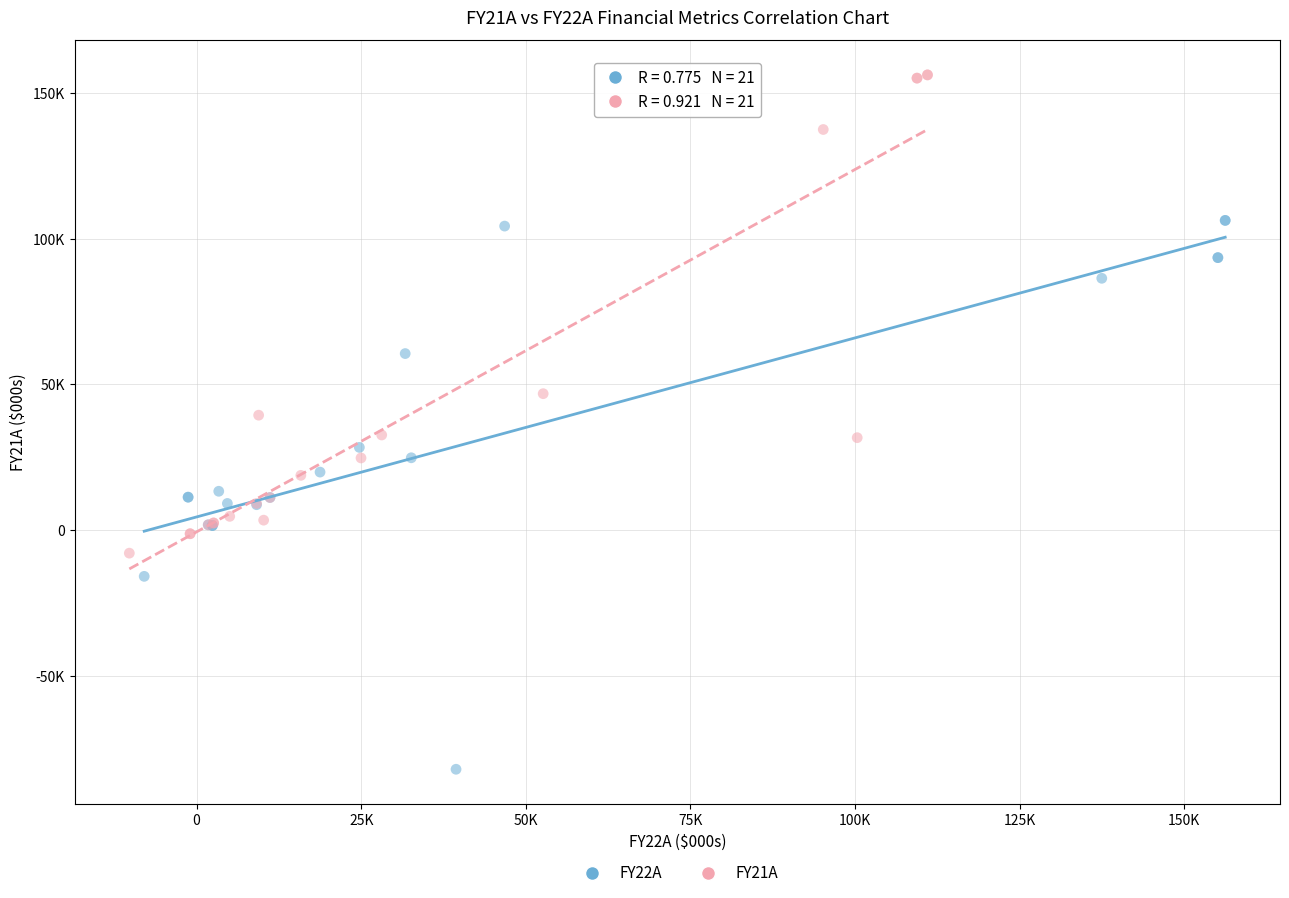

What are all the series names shown in the legend?

FY22A, FY21A